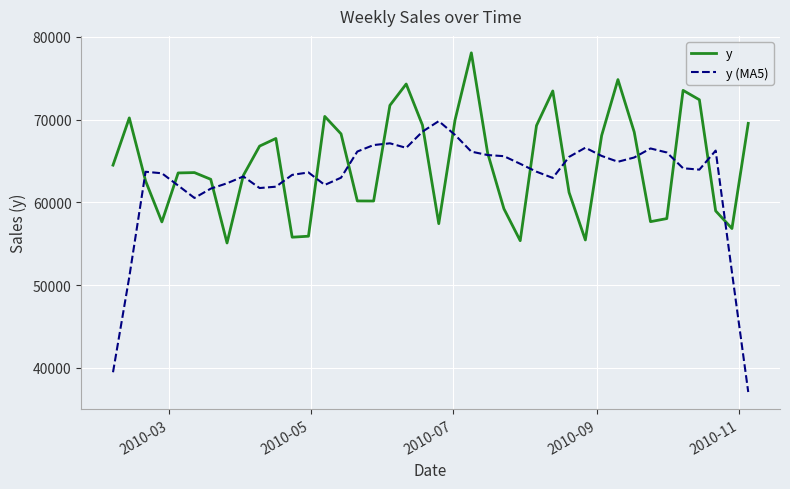

What is the minimum value for y?

55082.4